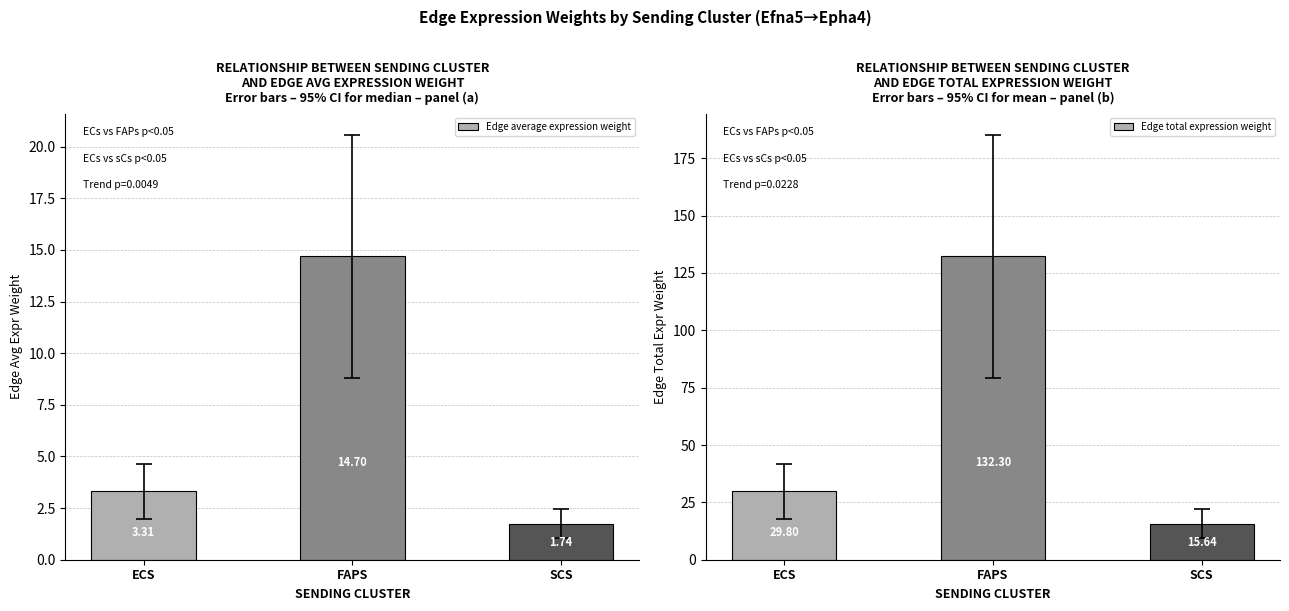

What is the label of the 1st bar from the right?

SCS